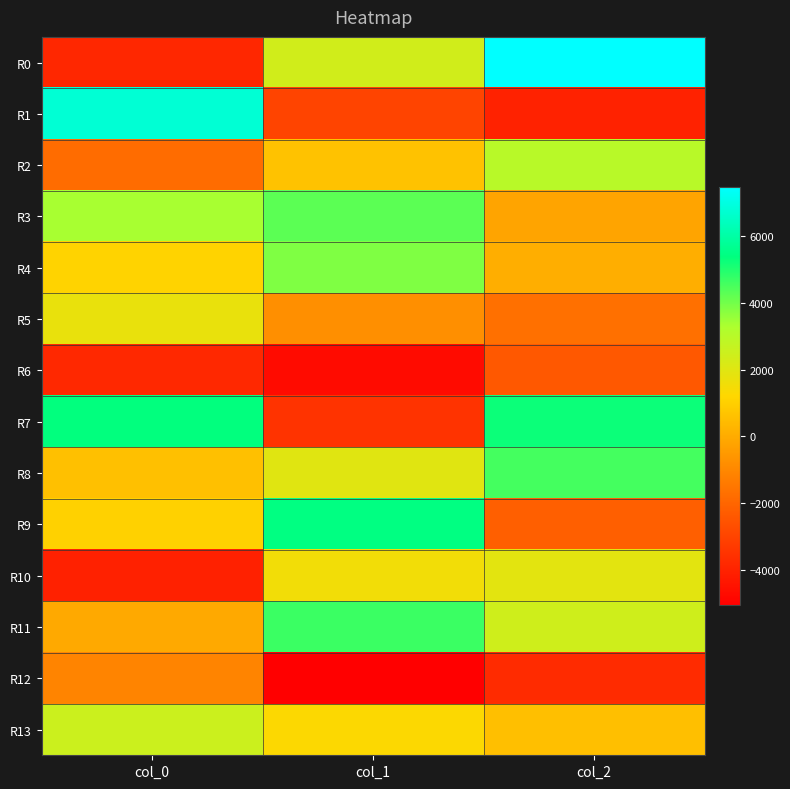

Reading left to right, list all the values displayed in this chart.

R0: col_0=-3860.0	col_1=2388.2	col_2=7493.1
R1: col_0=6805.4	col_1=-2991.5	col_2=-4017.4
R2: col_0=-1827.1	col_1=638.1	col_2=3006.8
R3: col_0=3351.2	col_1=4297.1	col_2=-199.8
R4: col_0=1131.2	col_1=3850.2	col_2=94.2
R5: col_0=1765.5	col_1=-792.4	col_2=-1697.8
R6: col_0=-3841.6	col_1=-4713.6	col_2=-2397.5
R7: col_0=5363.5	col_1=-3521.8	col_2=5244.2
R8: col_0=585.0	col_1=1987.6	col_2=4559.5
R9: col_0=1051.8	col_1=5434.6	col_2=-2201.8
R10: col_0=-4058.9	col_1=1533.0	col_2=1911.0
R11: col_0=-64.4	col_1=4677.4	col_2=2452.1
R12: col_0=-1121.0	col_1=-5076.0	col_2=-3749.7
R13: col_0=2526.6	col_1=1280.4	col_2=567.1